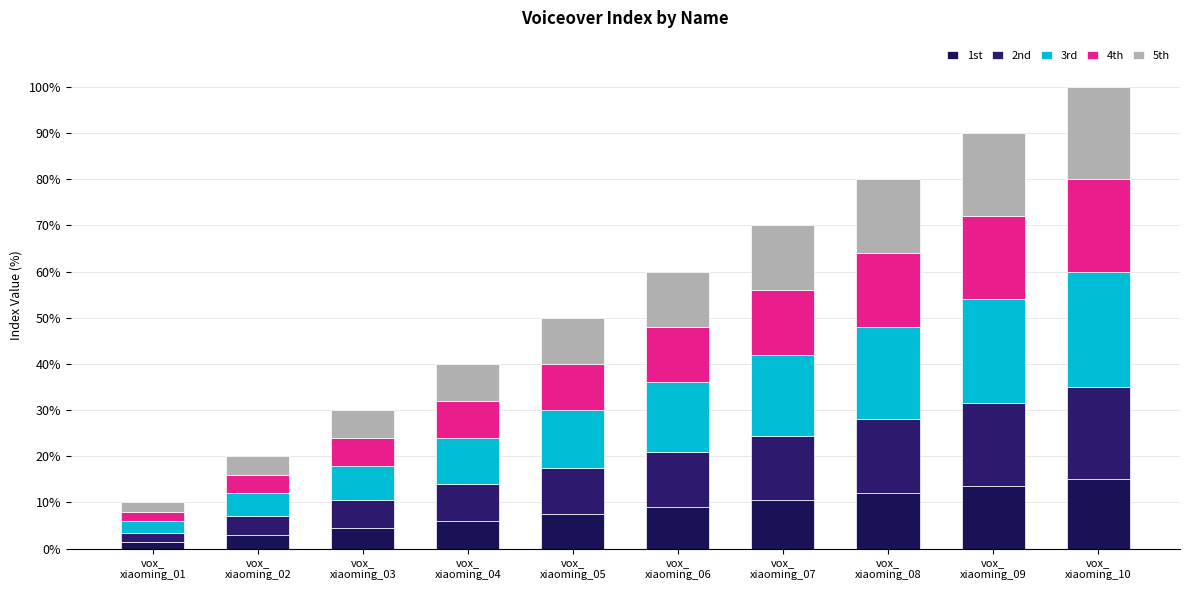

Between vox_
xiaoming_05 and vox_
xiaoming_07, which is larger?

vox_
xiaoming_07